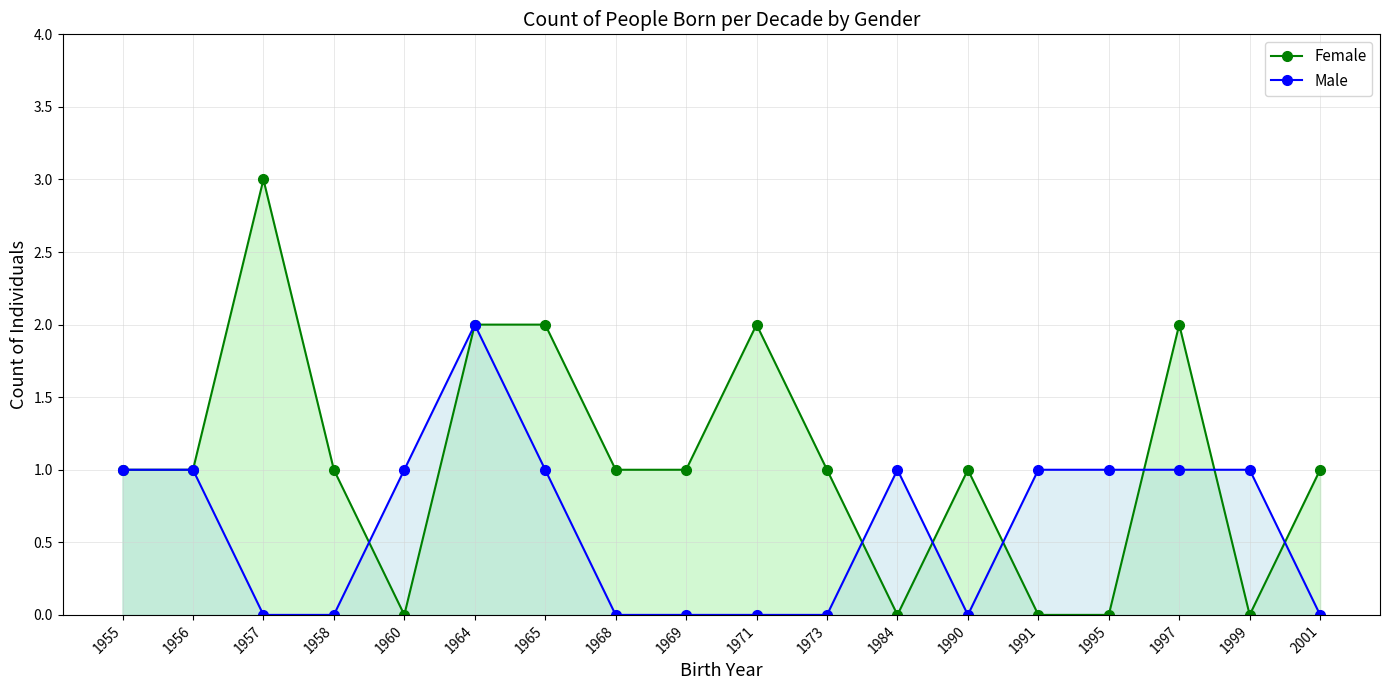

How many data points in Male are less than 1?

8